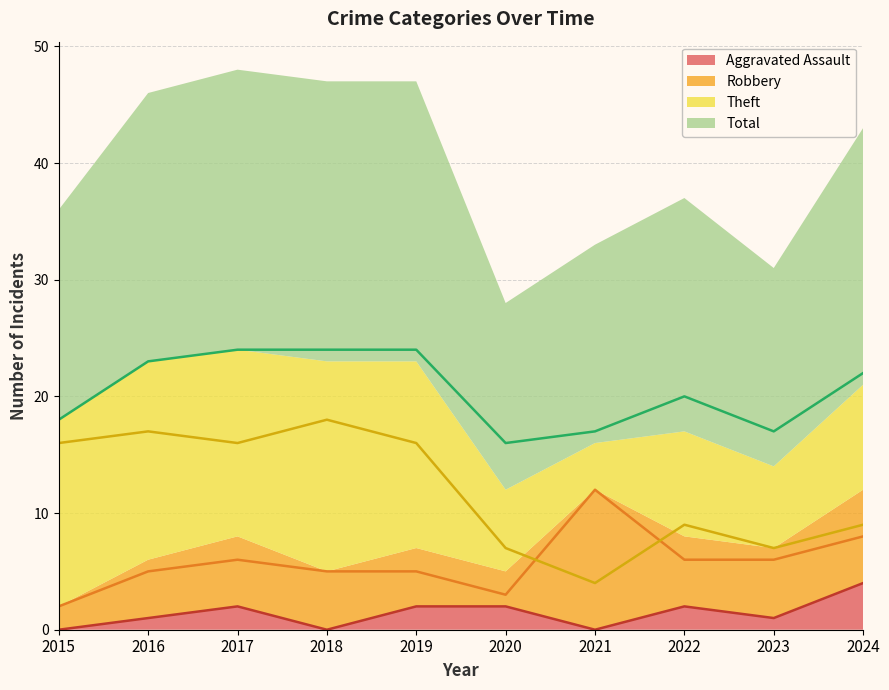

At which label is Total closest to 20?

2022